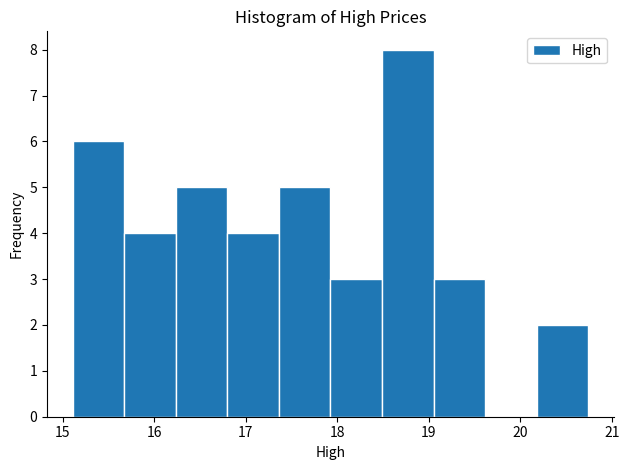

Over which range of the x-axis is the bar tallest?

18.5 to 19.1